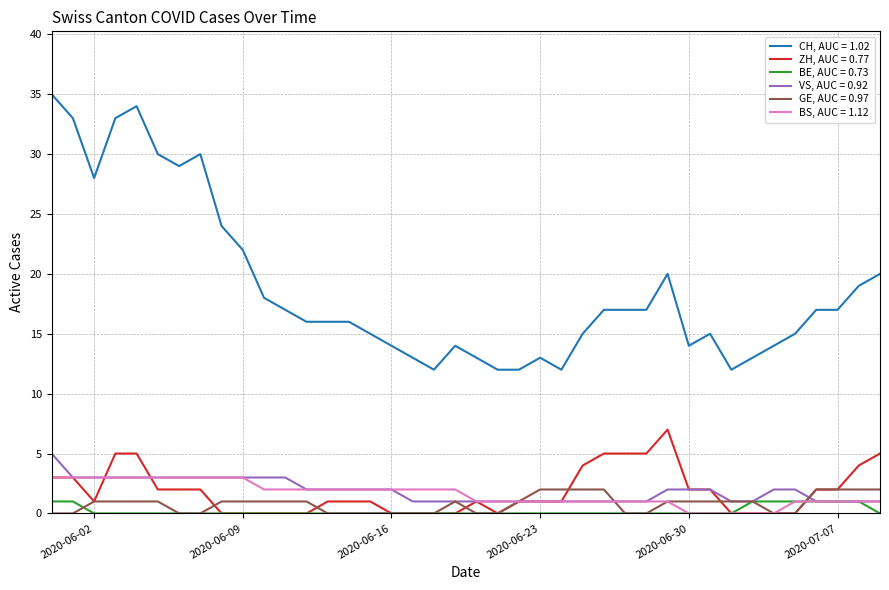

Which series has the largest total across all categories?

CH, AUC = 1.02